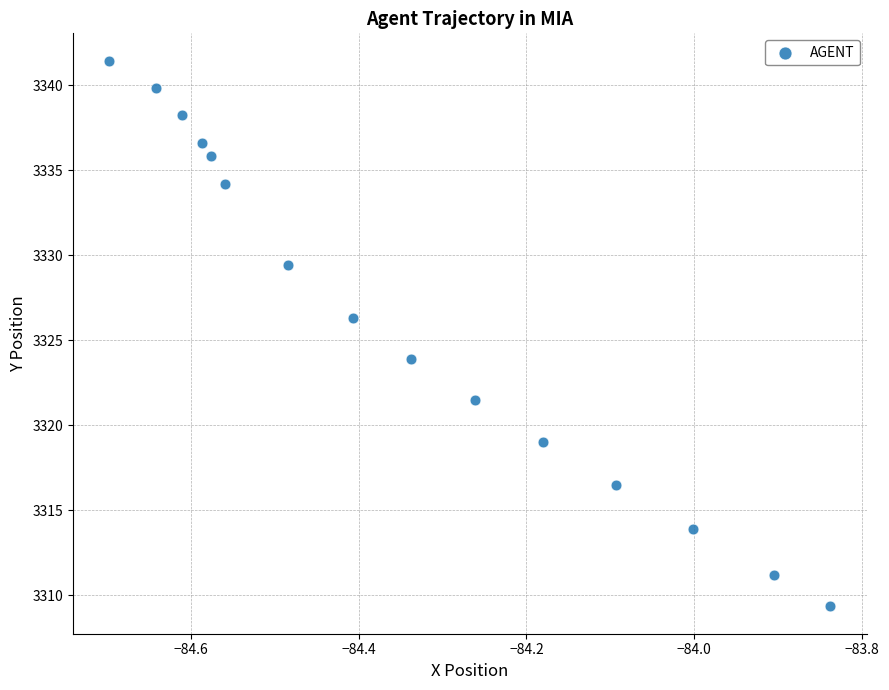

What is the range of Y values (max minus min)?

32.1